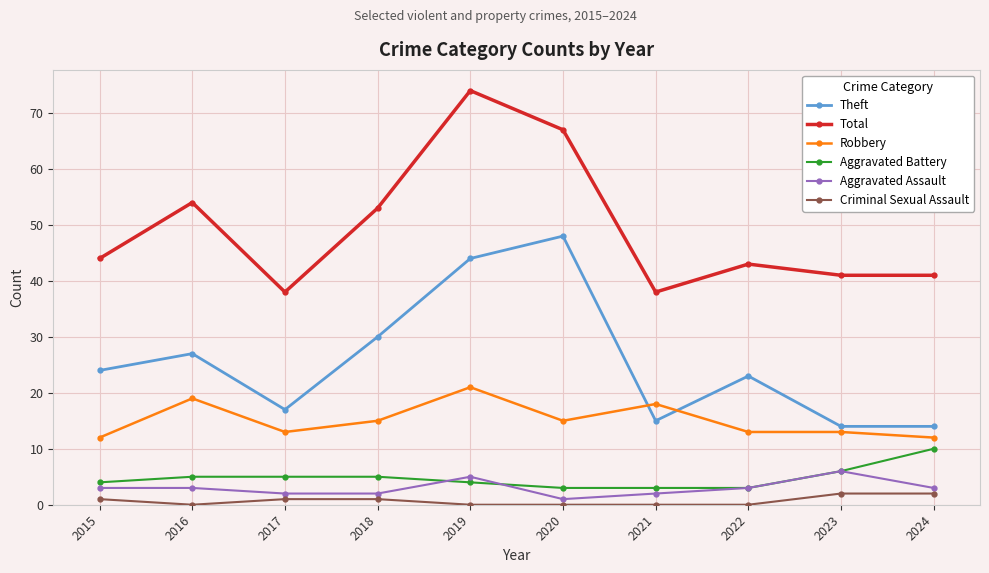

True or false: Robbery has more than 0 interior local peaks.

True